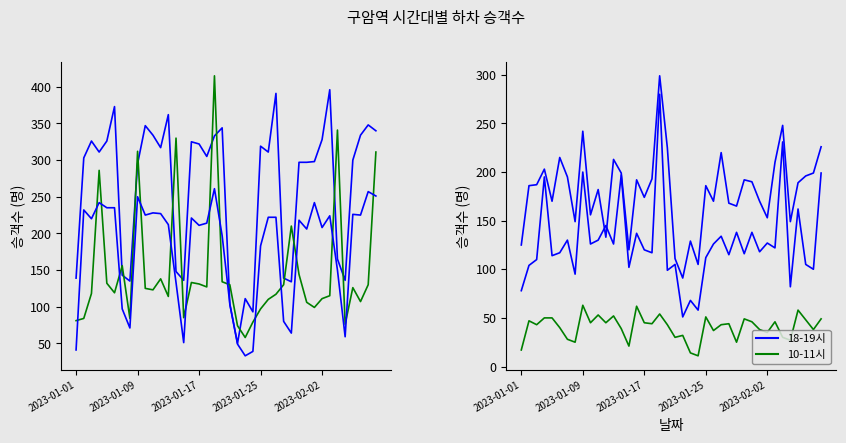

What is the value of the 08-09시 point at the 34th from the left?

224